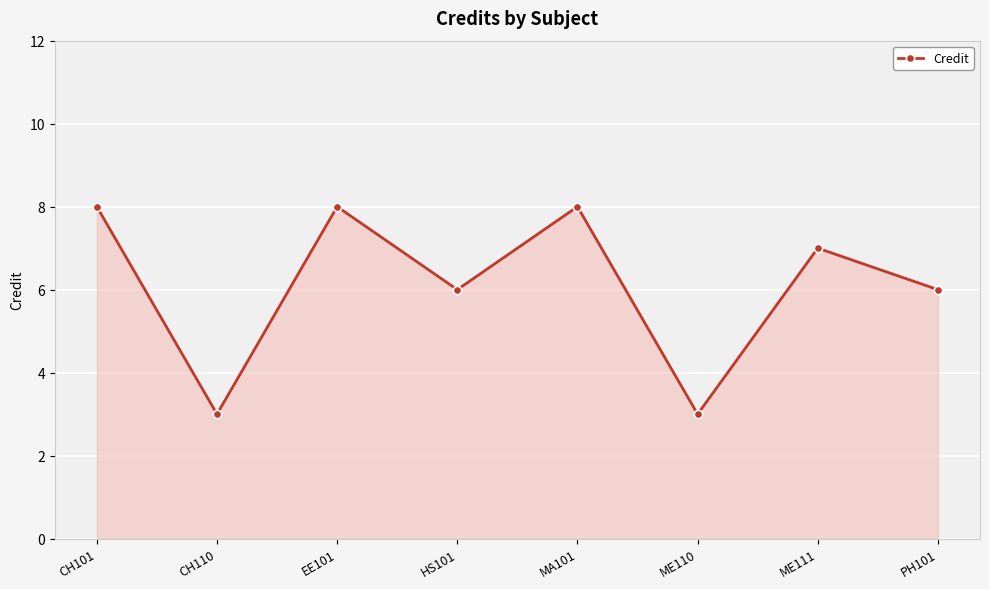

What is the change in value from ME110 to PH101?

+3